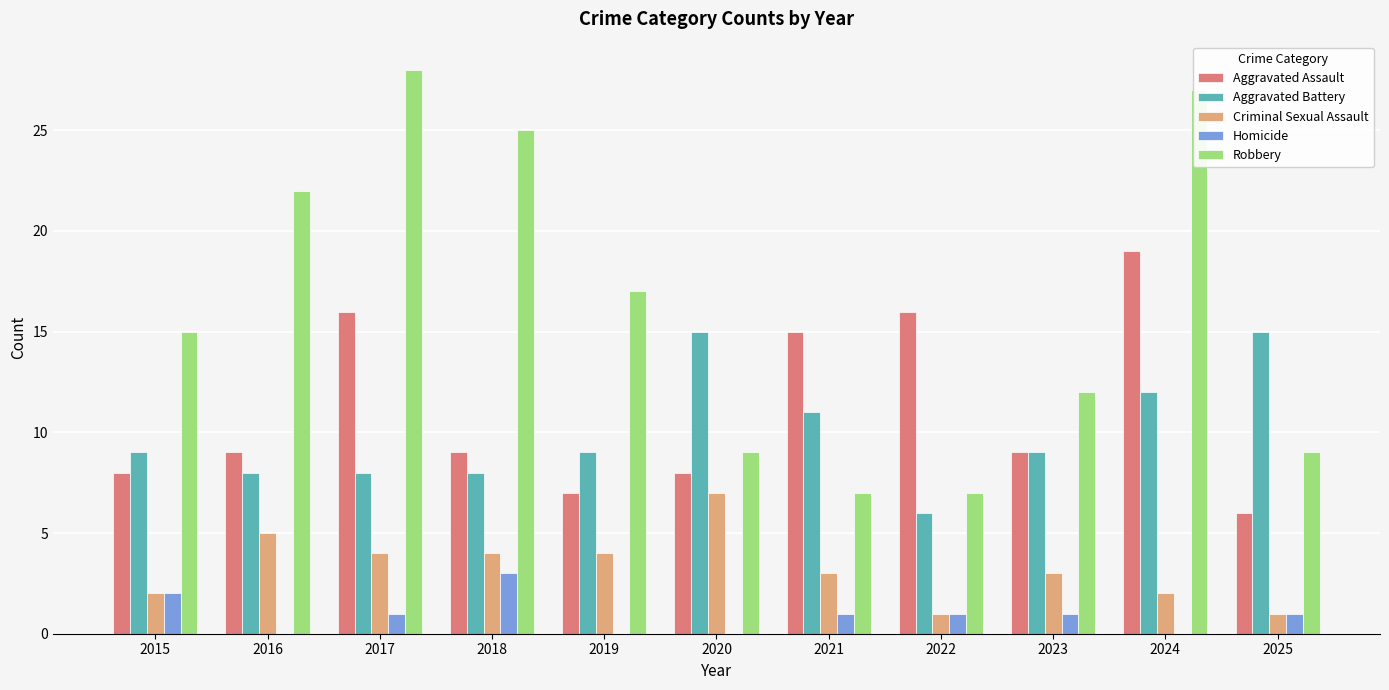

What is the sum of all Aggravated Assault values?

122